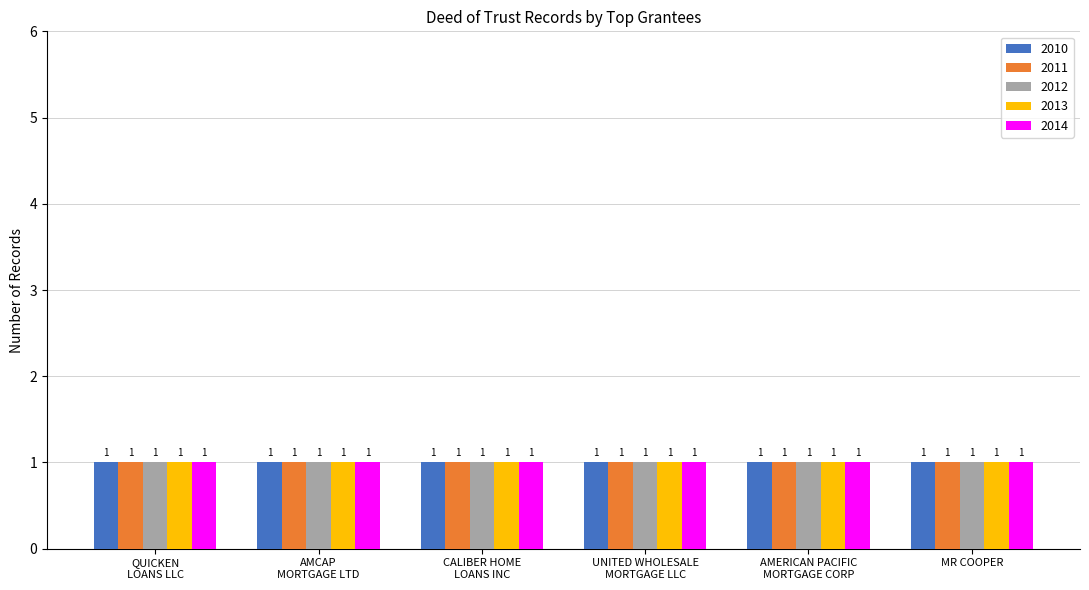

Which has a higher value, CALIBER HOME LOANS INC or AMCAP MORTGAGE LTD?

CALIBER HOME LOANS INC